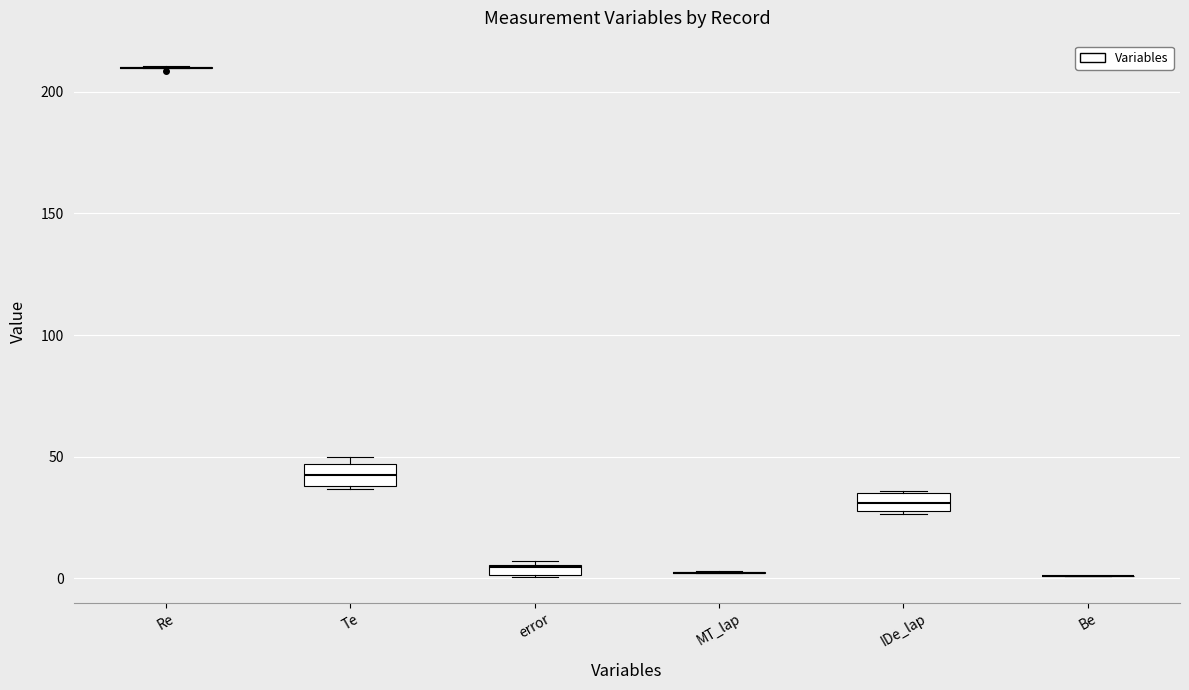

Where is the upper edge of the box for IDe_lap on the y-axis? The values are not printed on the chart, so give them approximately, as read against the axis.

35